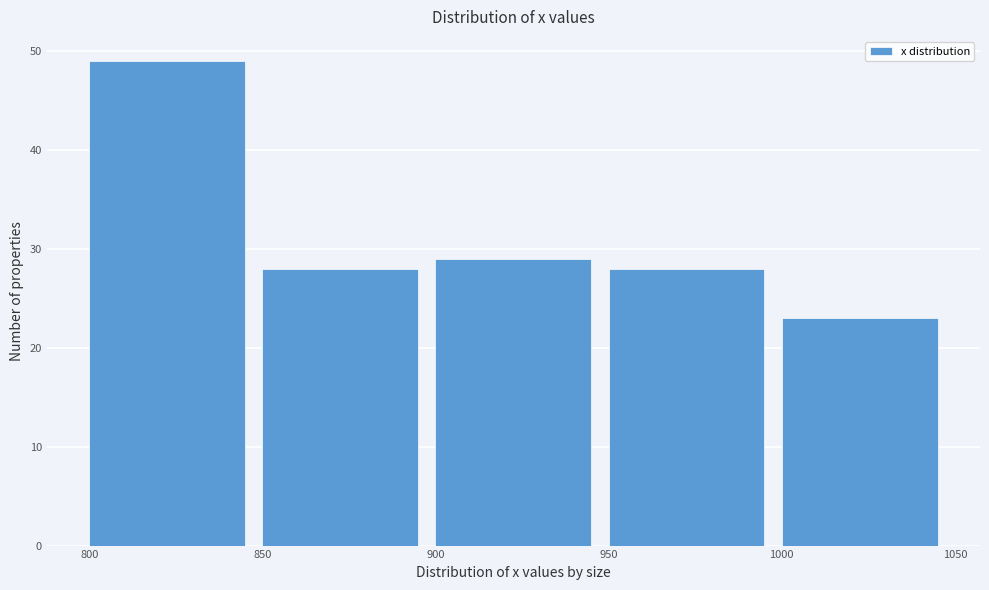

Reading left to right, list every bar in this chart as the range it spans on the x-axis followed by its height. The values are not printed on the chart, so give them approximately, as read against the axis.

800 to 850: 49
850 to 900: 28
900 to 950: 29
950 to 1000: 28
1000 to 1050: 23